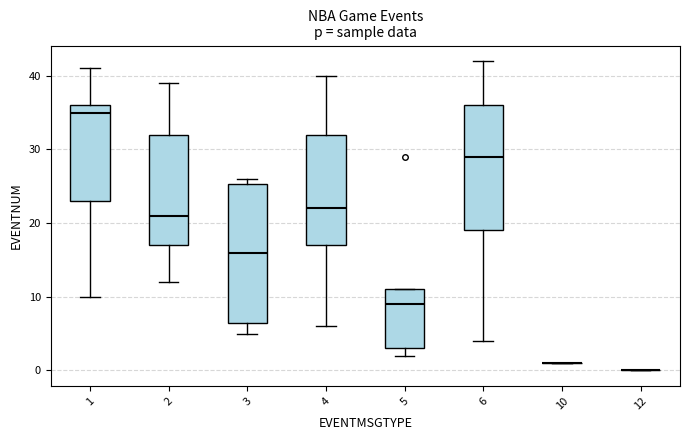

Comparing the boxes themselves (not the whiskers), which one is the tallest?

3